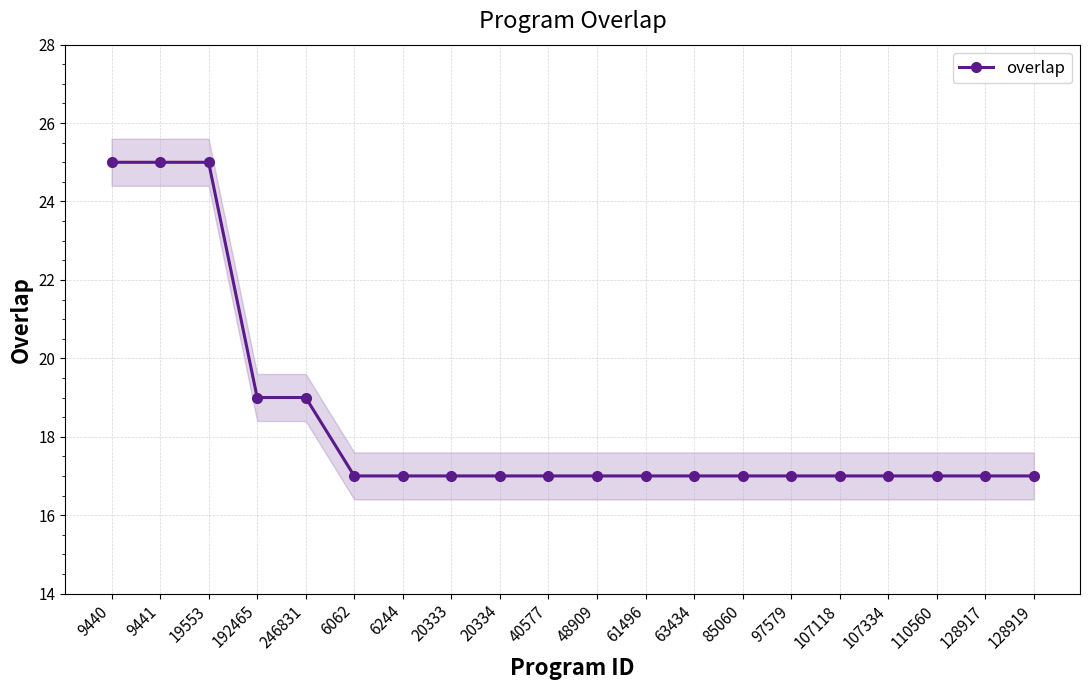

Reading left to right, transcribe all the data shown in this chart.

9440=25	9441=25	19553=25	192465=19	246831=19	6062=17	6244=17	20333=17	20334=17	40577=17	48909=17	61496=17	63434=17	85060=17	97579=17	107118=17	107334=17	110560=17	128917=17	128919=17